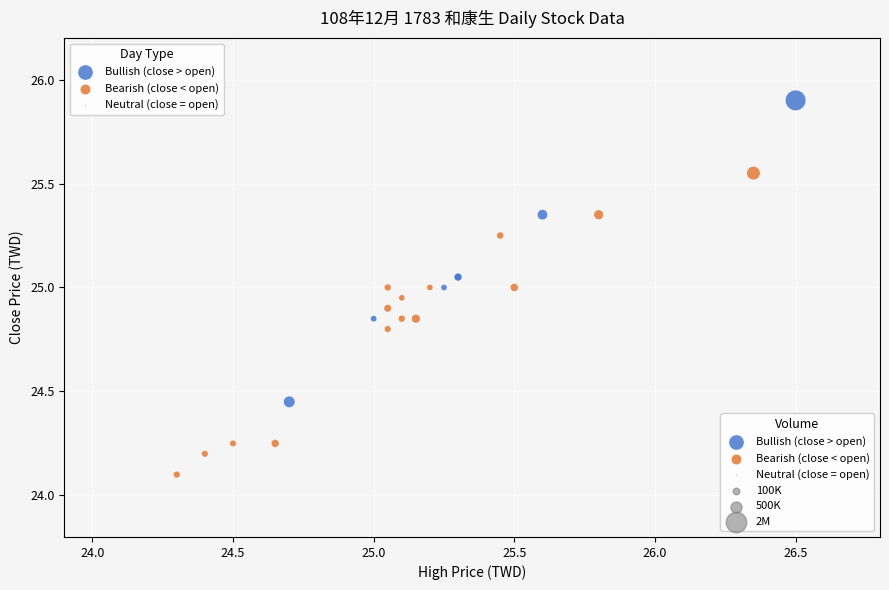

Which series contains the highest Y value?

Bullish (close > open)